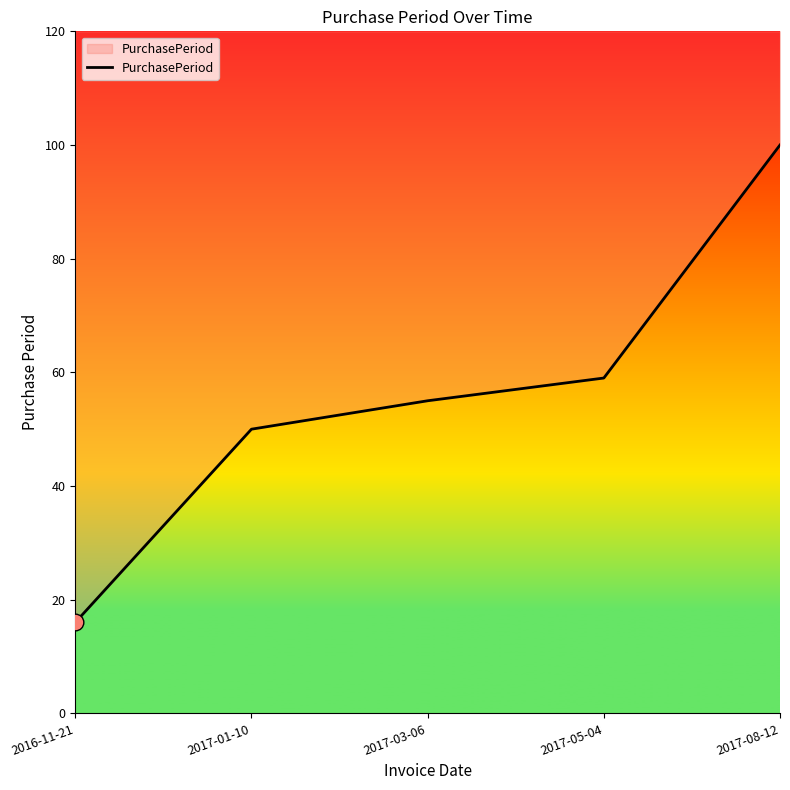

Is it true that the value at 2016-11-21 is 29?

False